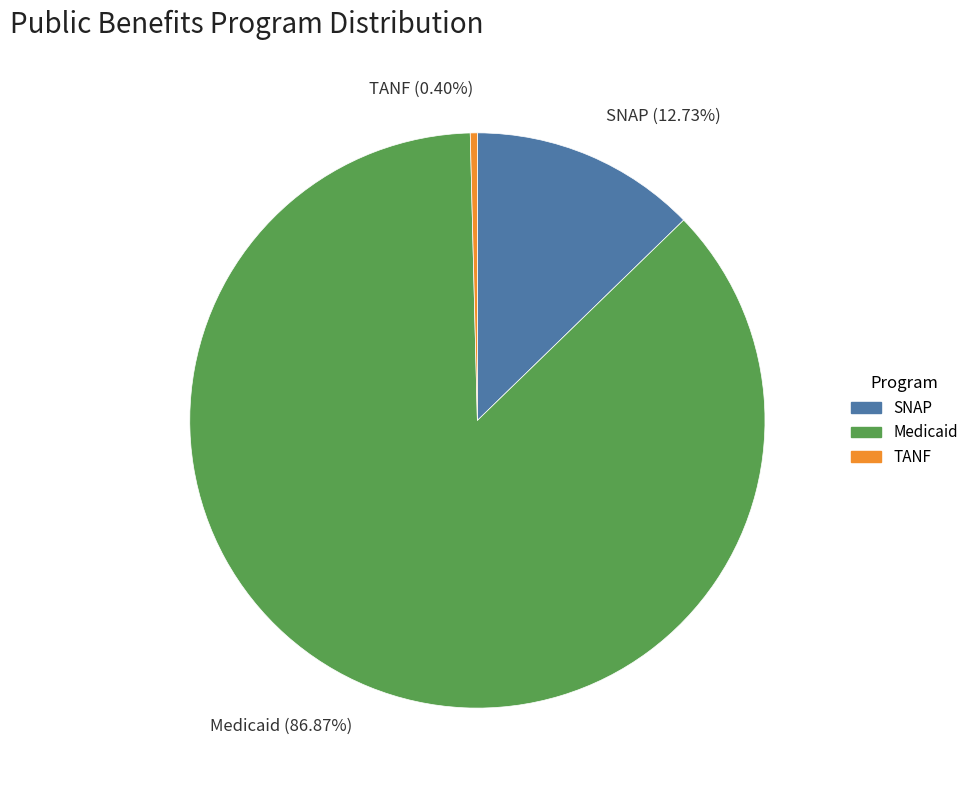

Rank the categories by value from lowest to highest.

TANF (0.40%), SNAP (12.73%), Medicaid (86.87%)